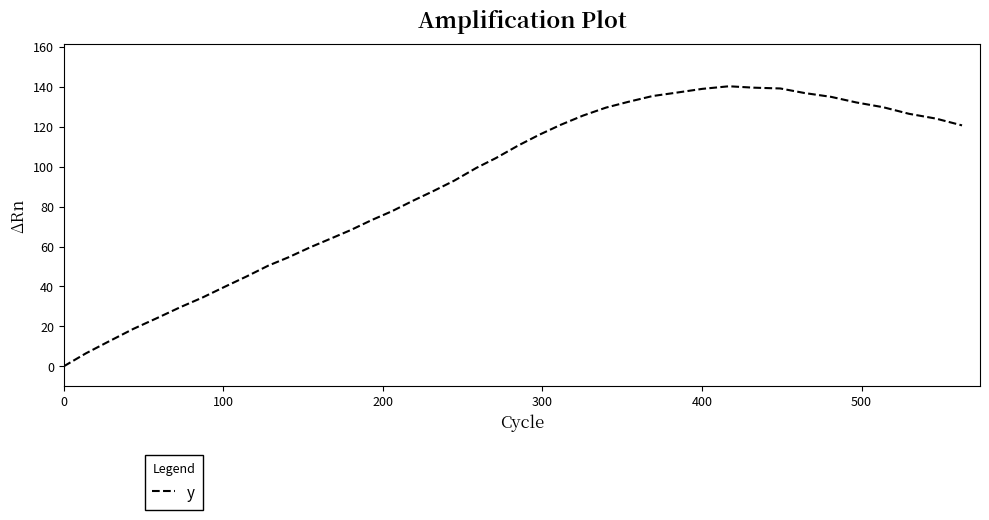

What is the difference between the maximum and minimum values?

140.3